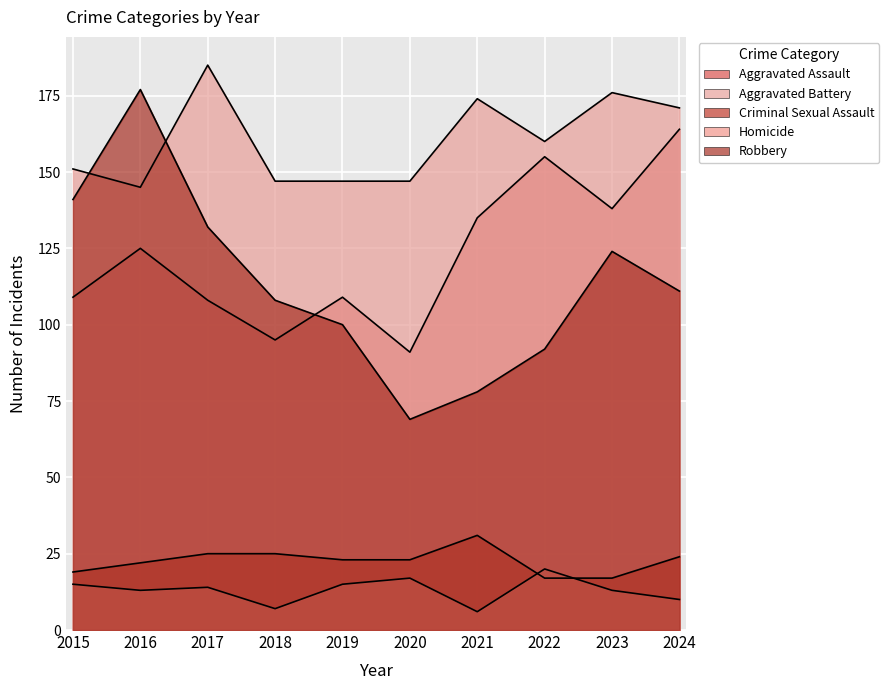

What is the difference between the second highest and second lowest values in the Aggravated Battery series?

29